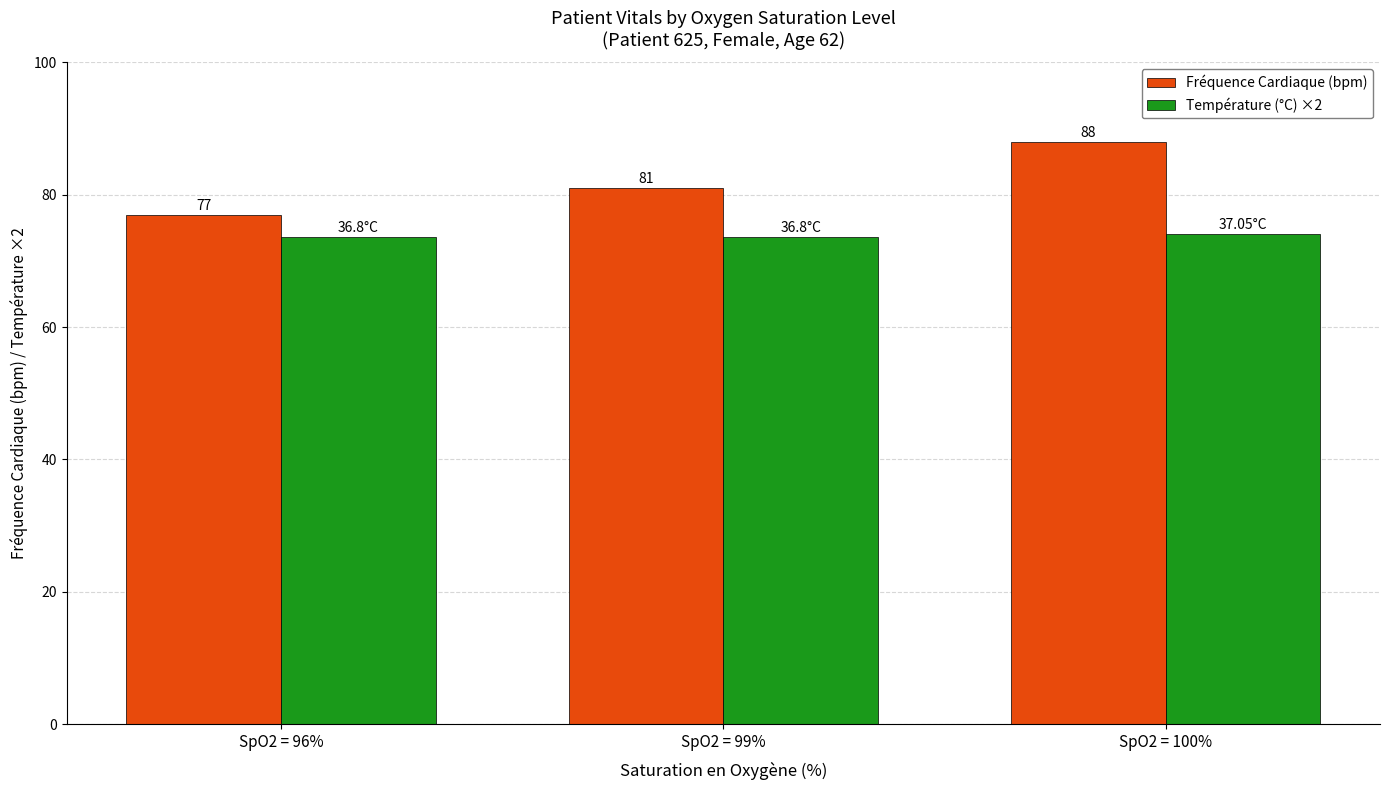

Count the Fréquence Cardiaque (bpm) values in the range 77 to 88.

3